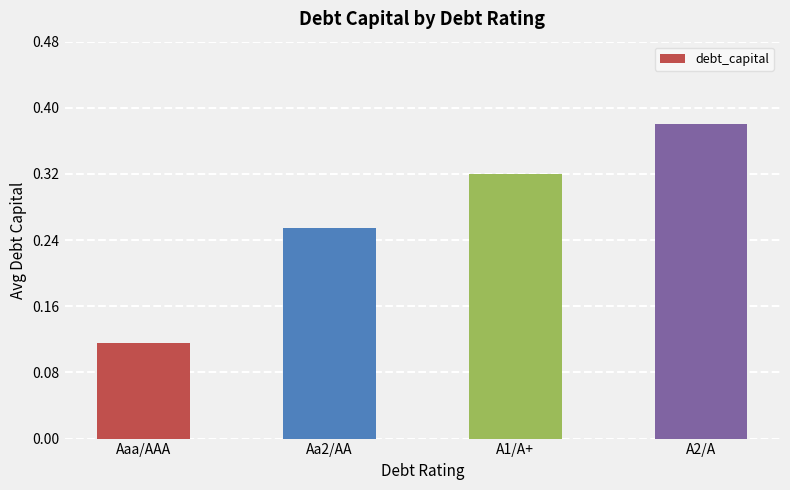

True or false: the data shows 0.5 at A1/A+.

False